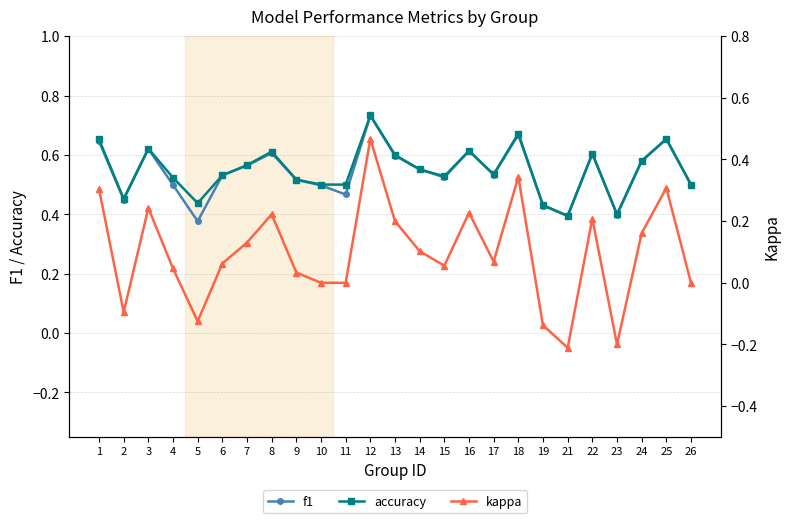

What is the spread (max minus min) of values at 9?

0.5